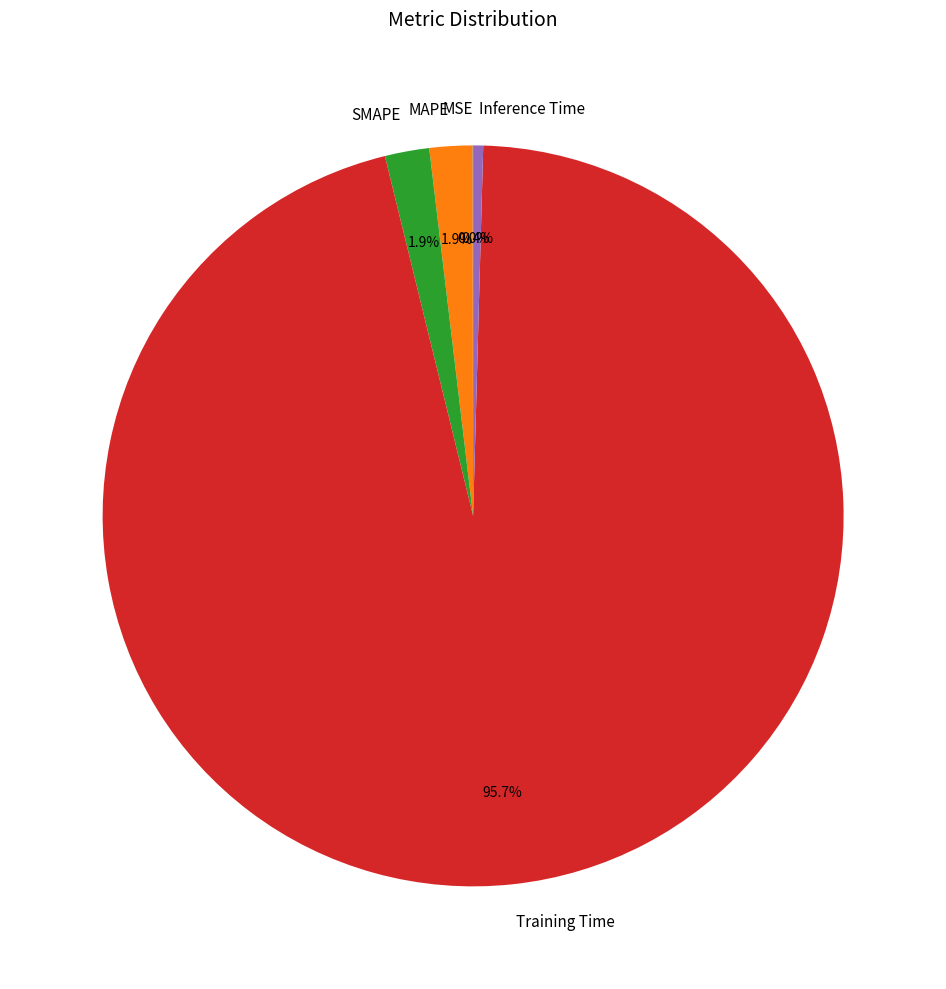

Does Training Time account for over 50% of the chart?

Yes